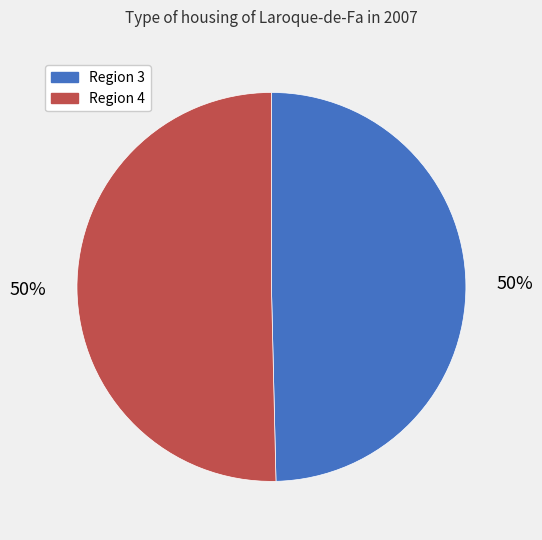

To the nearest percent, what is the average slice percentage?

50%